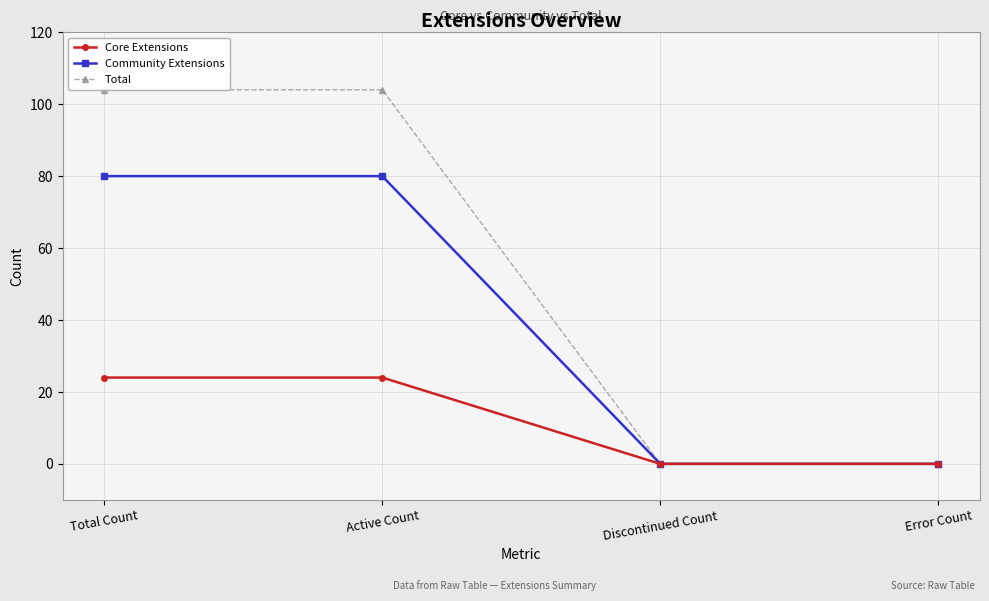

What position from the left is Active Count?

2